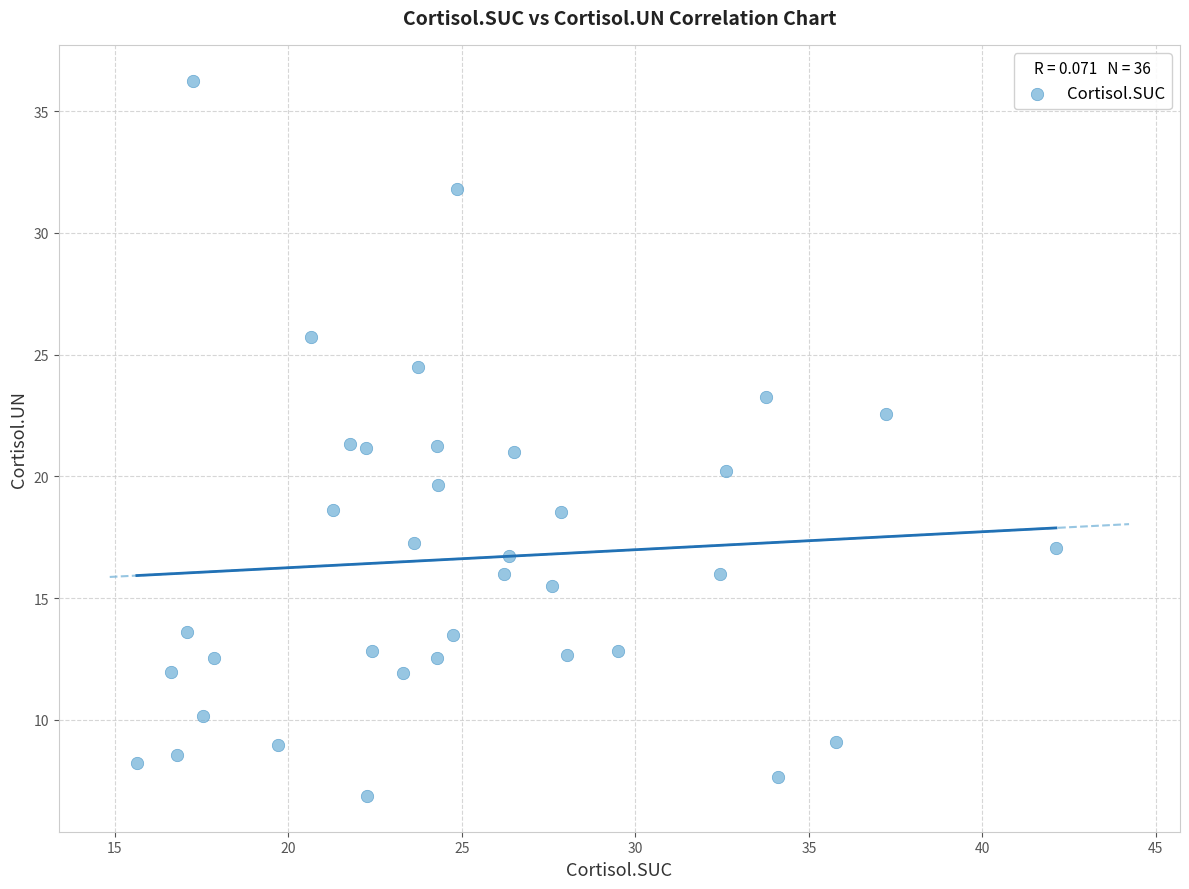

What is the range of X values (max minus min)?

26.5